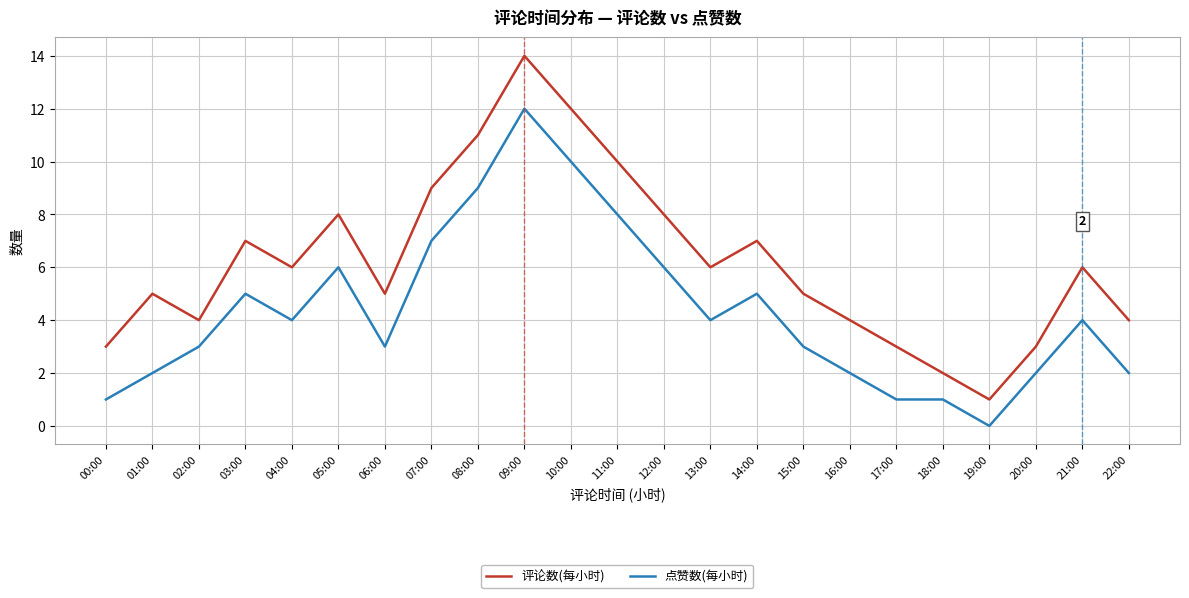

What is the difference between the highest and lowest values at 07:00?

2